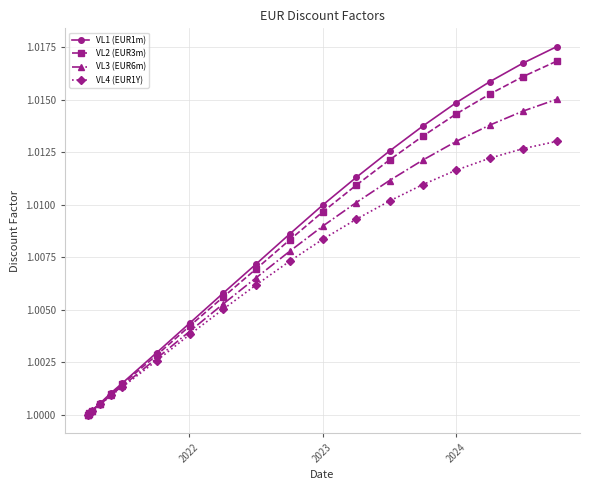

What is the sum of all VL4 (EUR1Y) values?

20.1